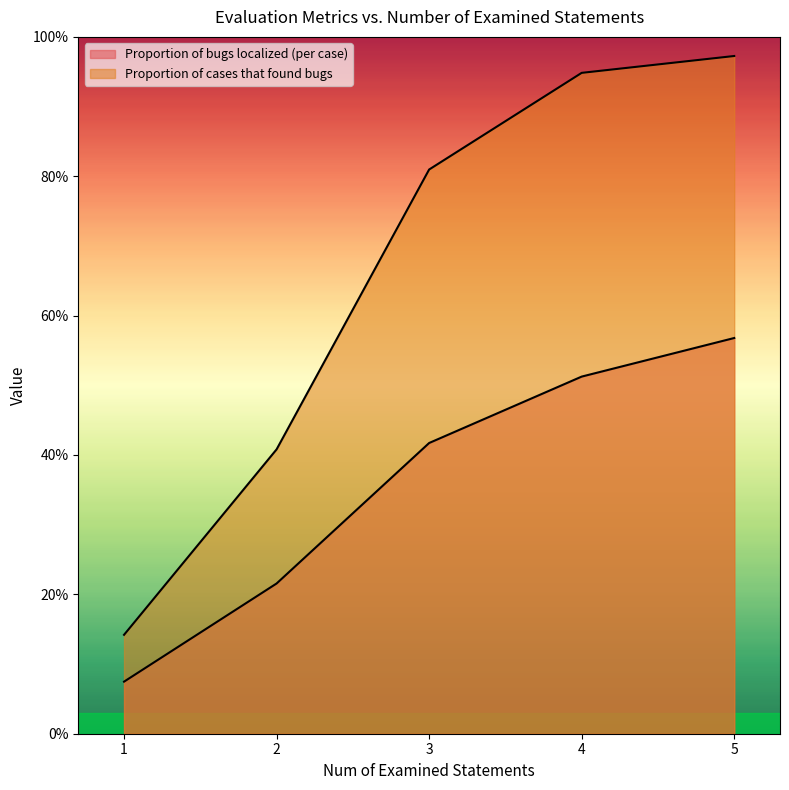

Reading left to right, extract all data points from this chart.

Proportion of bugs localized (per case): 0.1	0.2	0.4	0.5	0.6
Proportion of cases that found bugs: 0.1	0.4	0.8	0.9	1.0